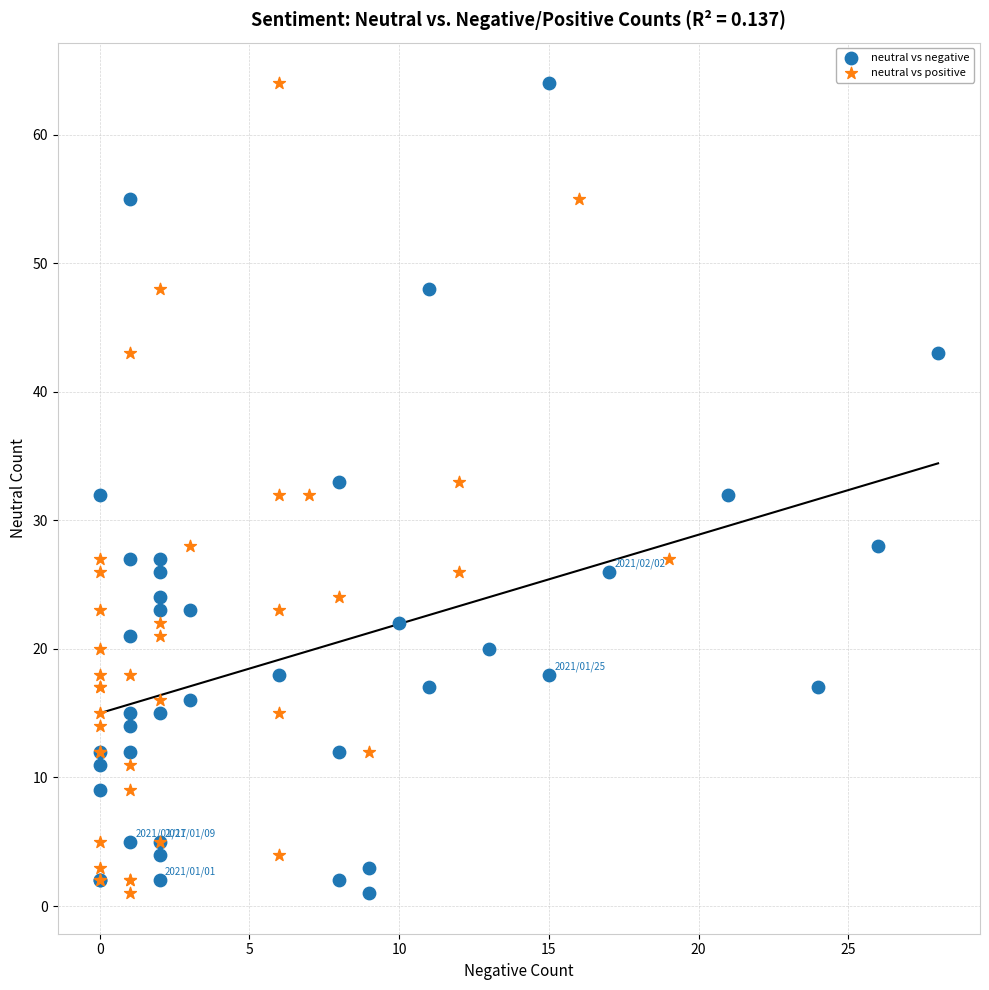

What are all the series names shown in the legend?

neutral vs negative, neutral vs positive